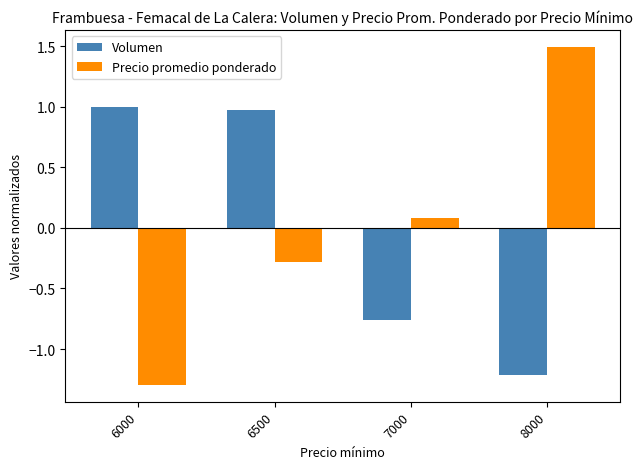

At 7000, list the series in order from smallest to largest.

Volumen, Precio promedio ponderado